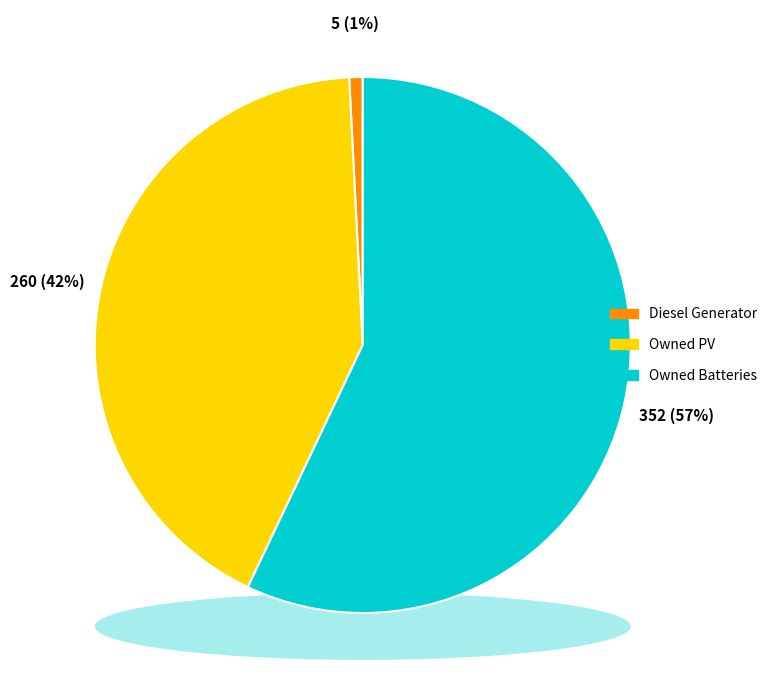

Count the number of slices in the pie.

3